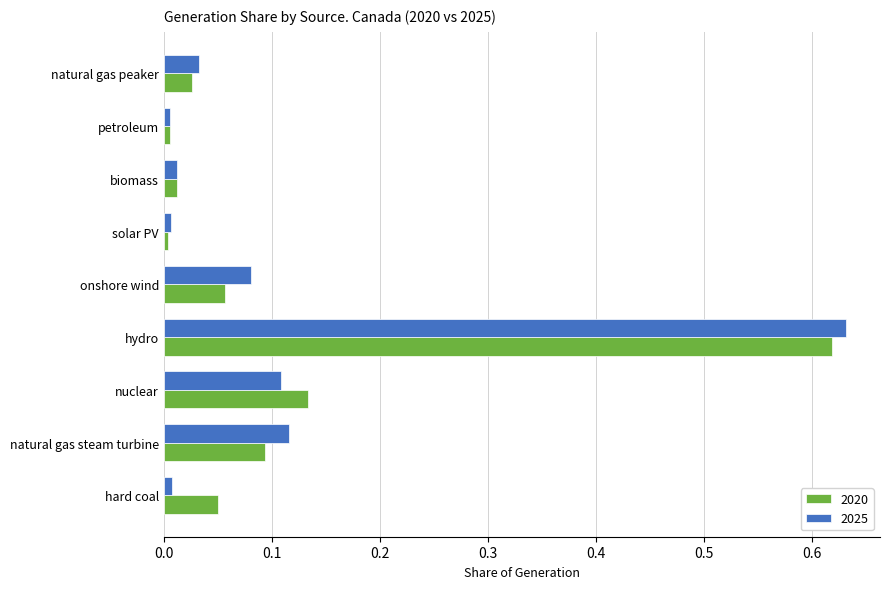

At hard coal, list the series in order from largest to smallest.

2020, 2025